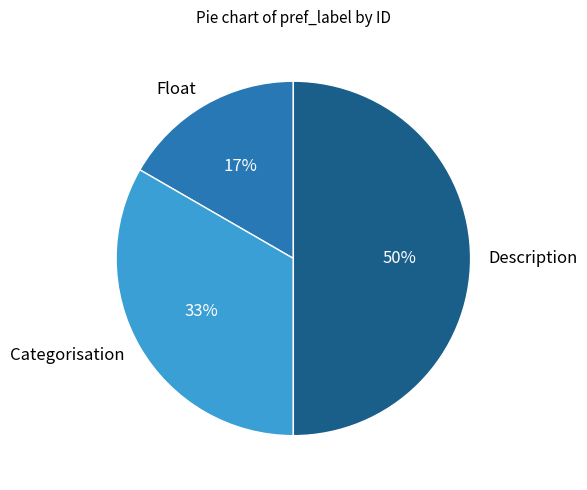

To the nearest percent, what percentage of the pie is Float?

17%